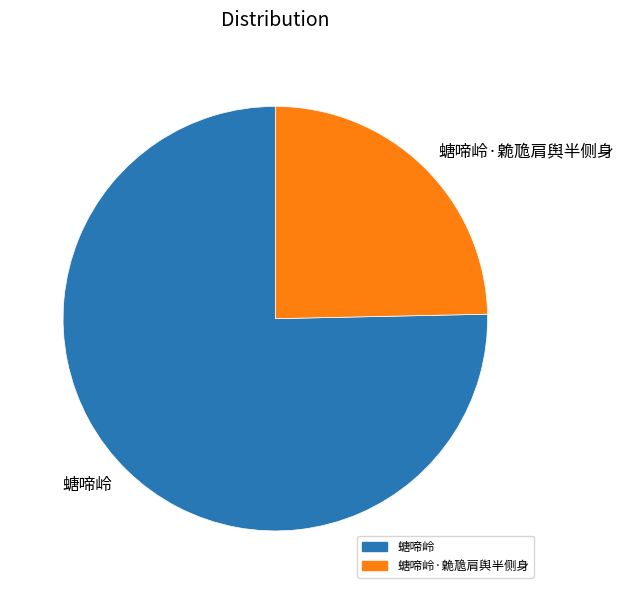

What is the ratio of the value at 螗啼岭·臲卼肩舆半侧身 to the value at 螗啼岭?

0.3